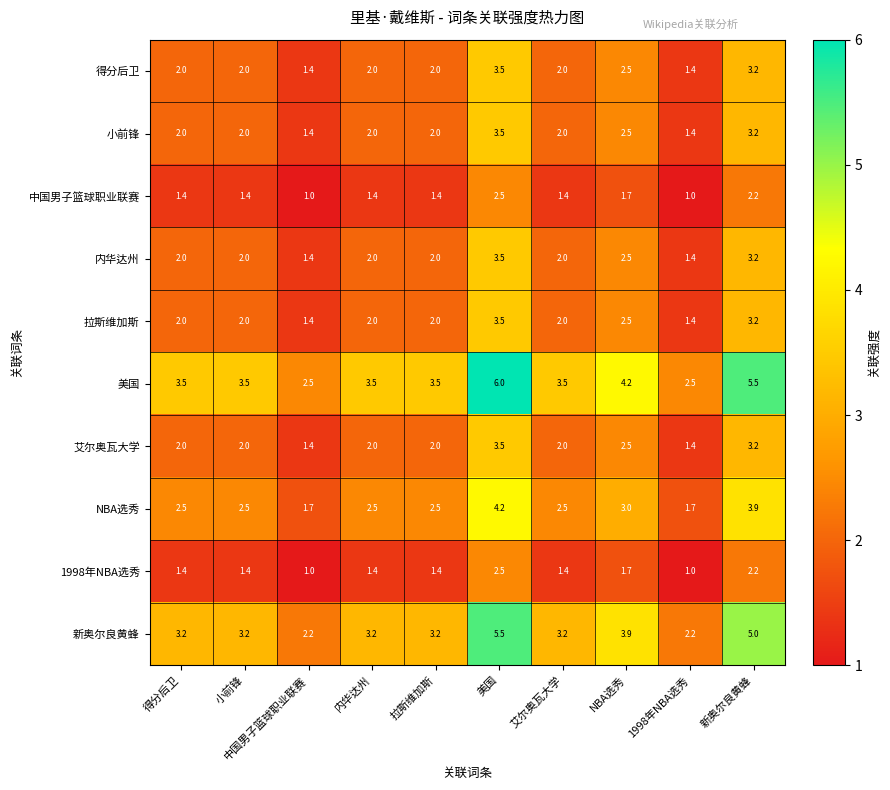

Is it true that 拉斯维加斯 equals 4.4 at NBA选秀?

False